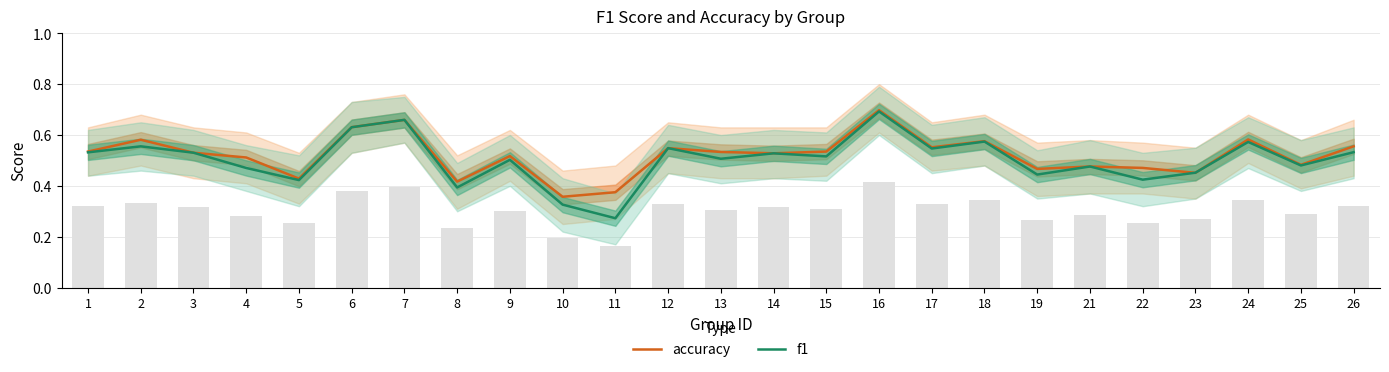

Which series has the widest spread of values?

f1